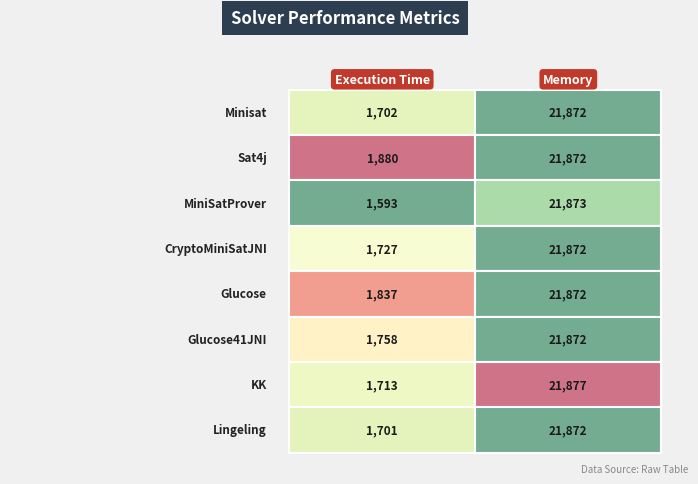

Is the value of MiniSatProver at 0 greater than the value of KK at 0?

No